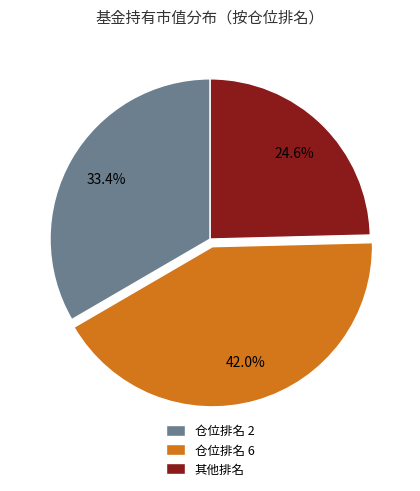

Which category has the smallest portion of the pie?

其他排名